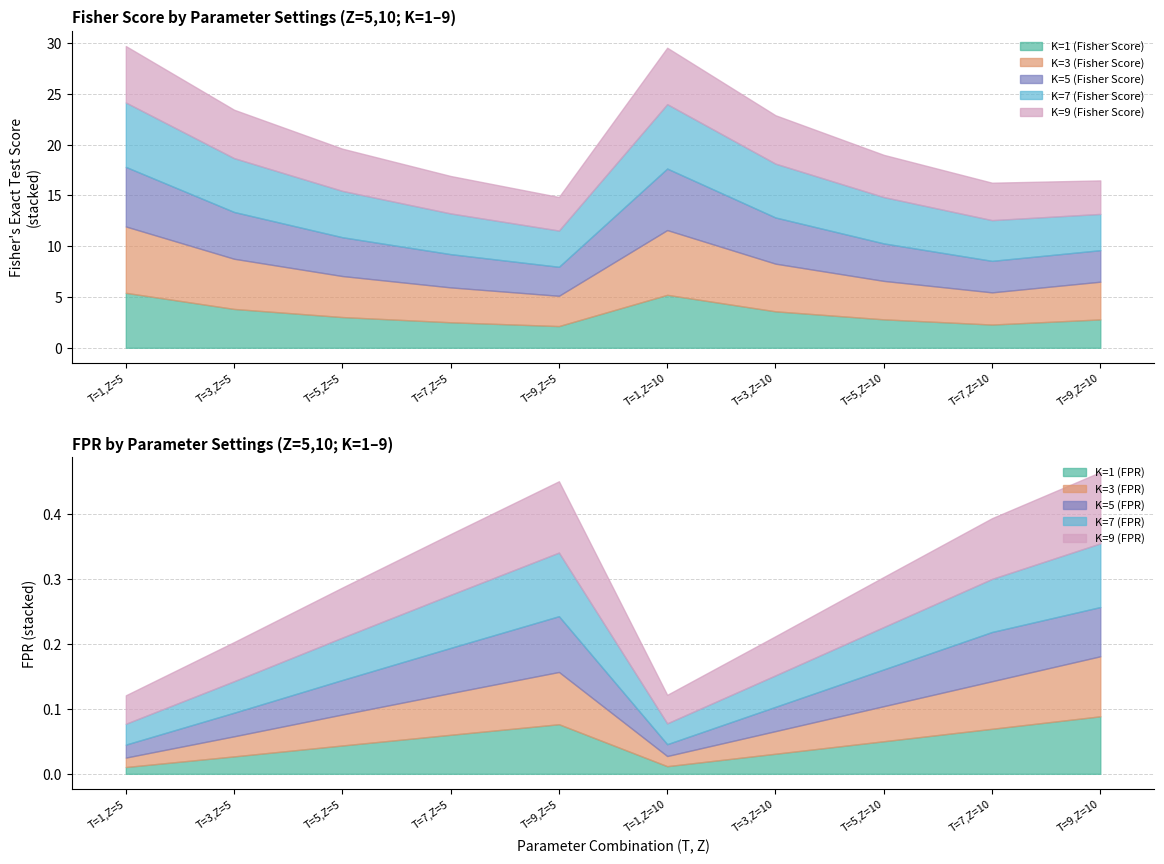

In K=5 (Fisher Score), how many points are lower than both neighbors (excluding endpoints)?

1